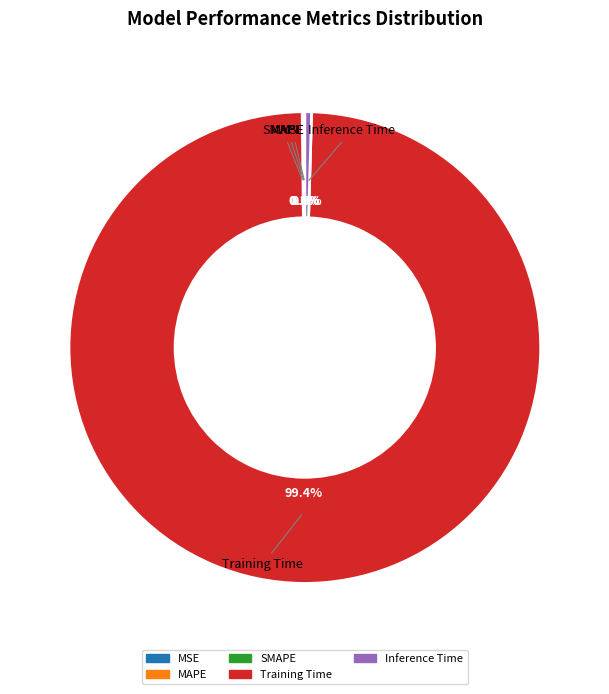

Is Training Time the majority of the pie?

Yes